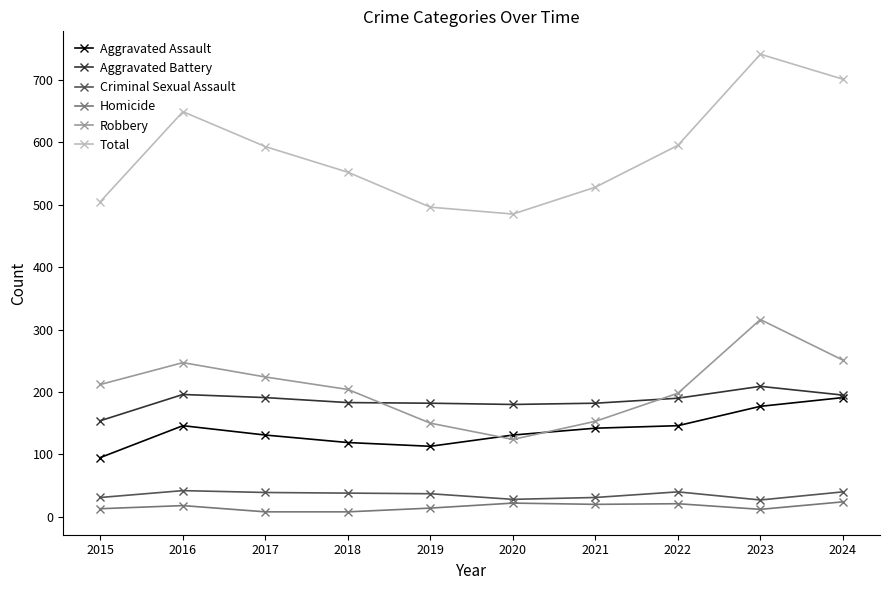

How many lines are shown in the chart?

6